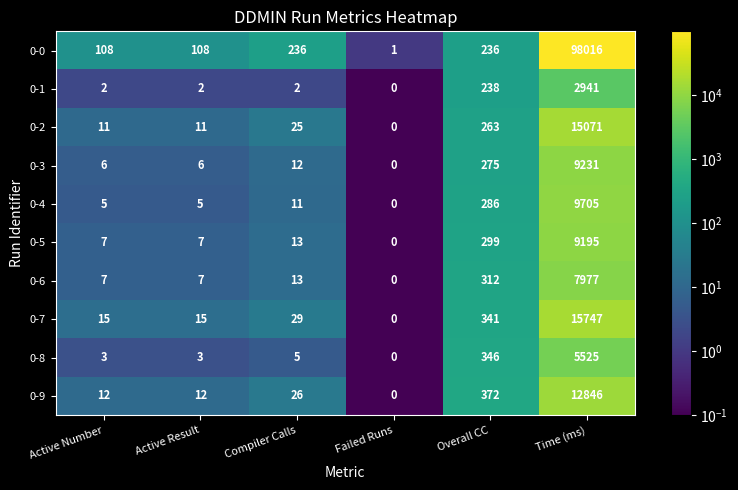

Is it true that 0-8 equals 2 at Active Result?

False